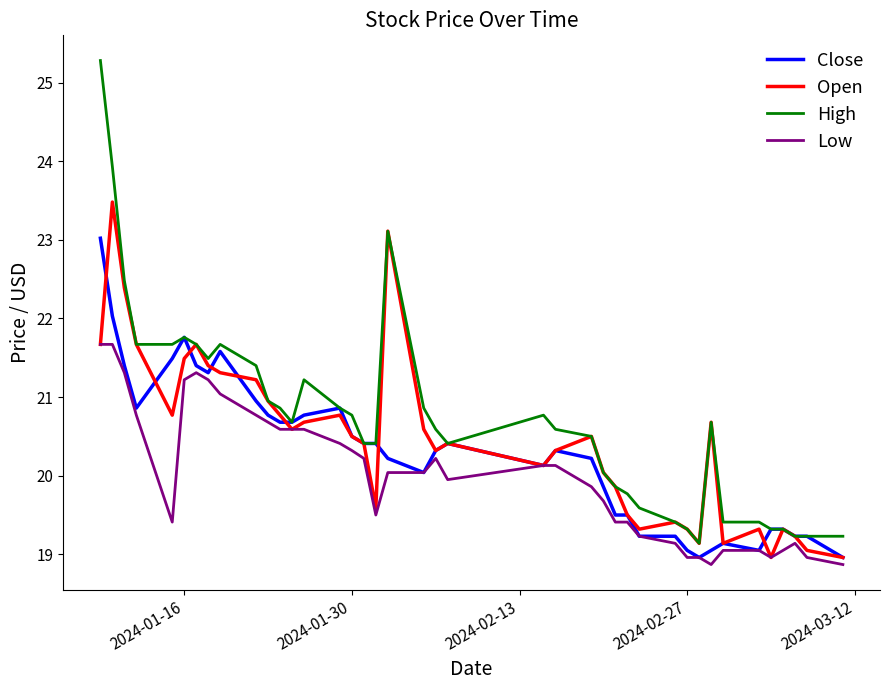

Which series has the largest total across all categories?

High